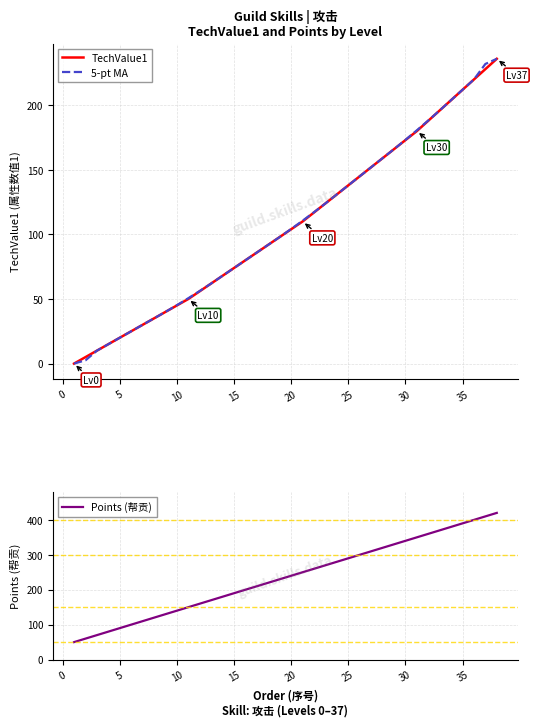

What is the highest value of the 5-pt MA series?

236.0